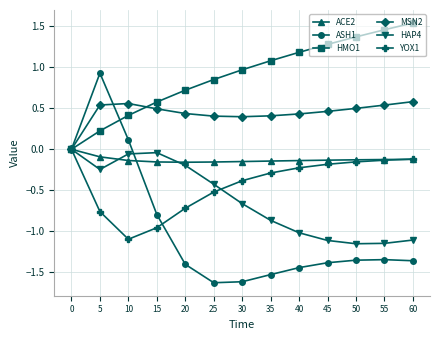

Which series has the largest total across all categories?

HMO1